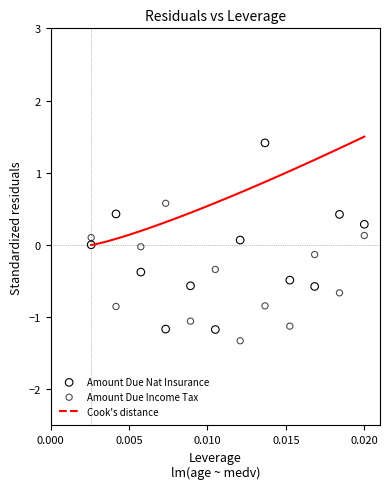

Which series reaches the minimum Y coordinate?

Amount Due Income Tax